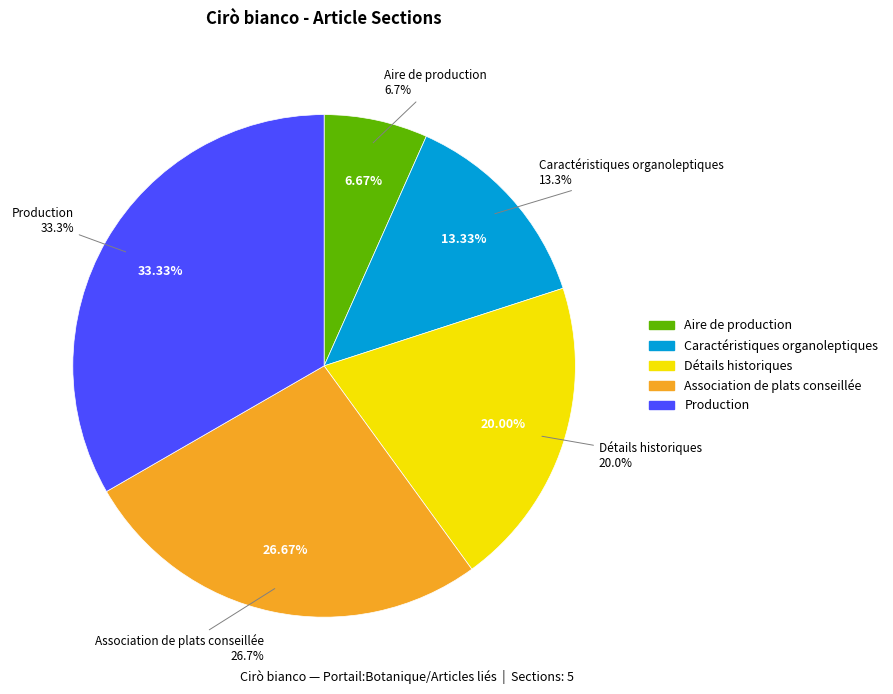

Which category has the smallest portion of the pie?

Aire de production